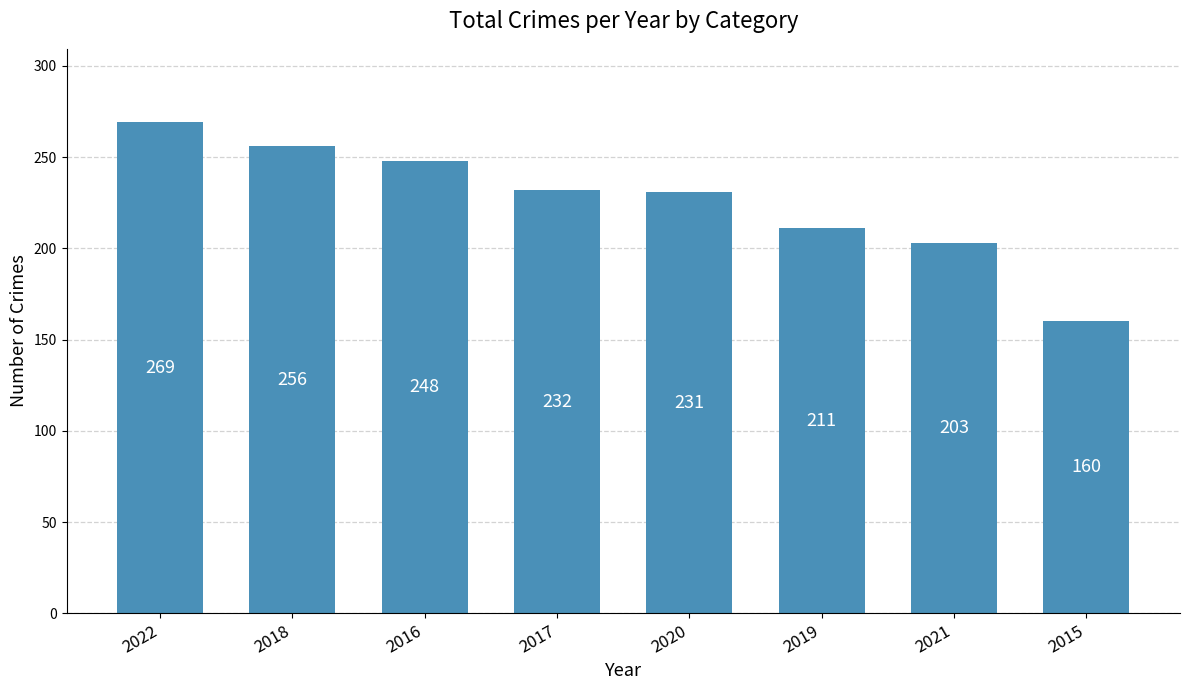

What is the label of the 1st bar from the right?

2015